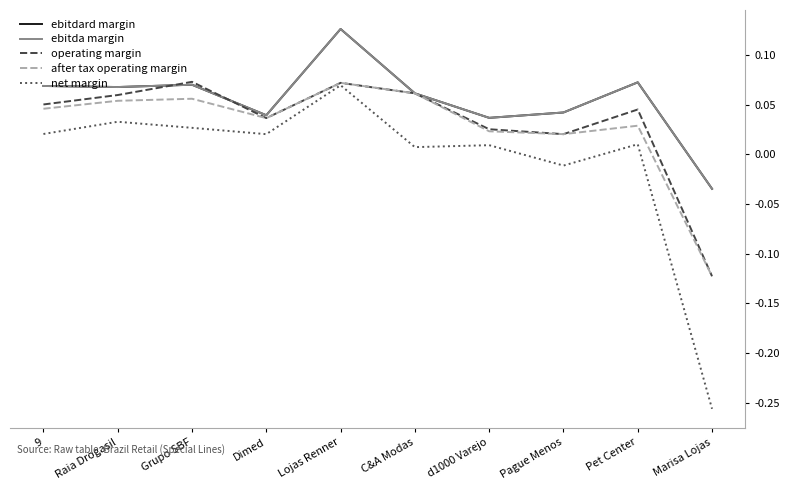

Which series has the widest spread of values?

net margin